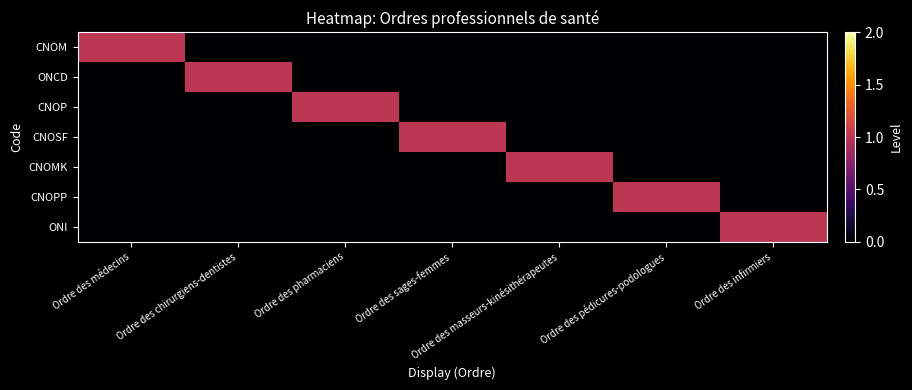

What is the spread (max minus min) of values at Ordre des pédicures-podologues?

1